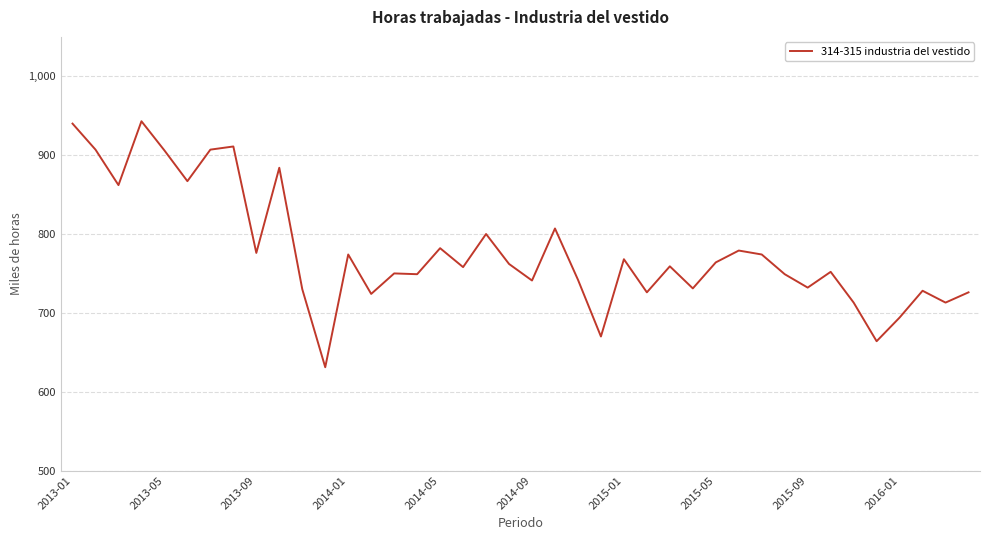

What is the maximum value shown in the chart?

943